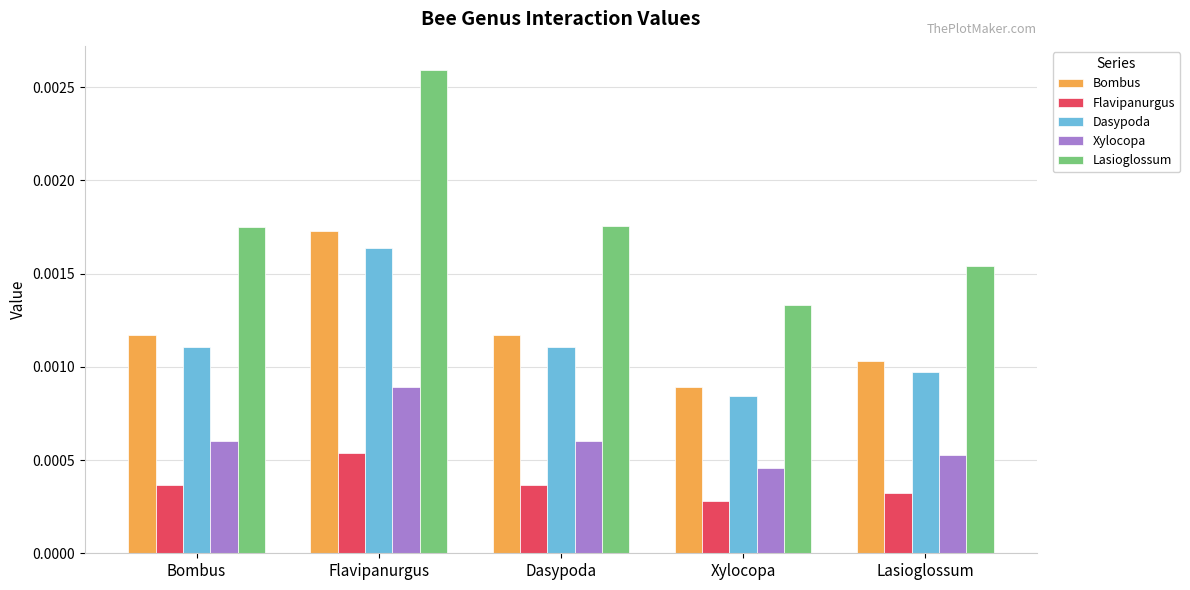

Is the value of Xylocopa at Flavipanurgus greater than the value of Dasypoda at Flavipanurgus?

No